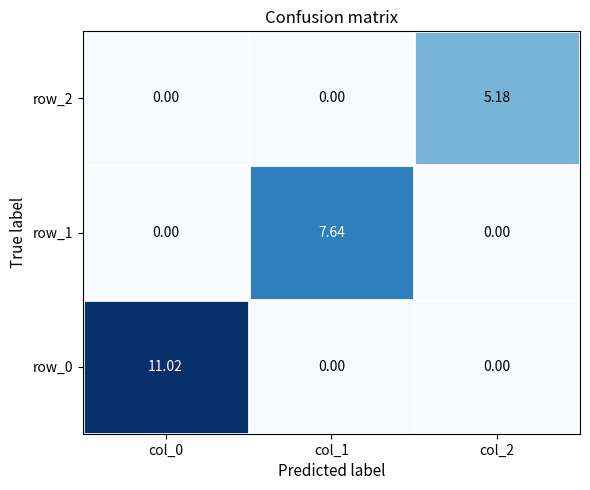

Is it true that row_2 equals 7.0 at col_2?

False